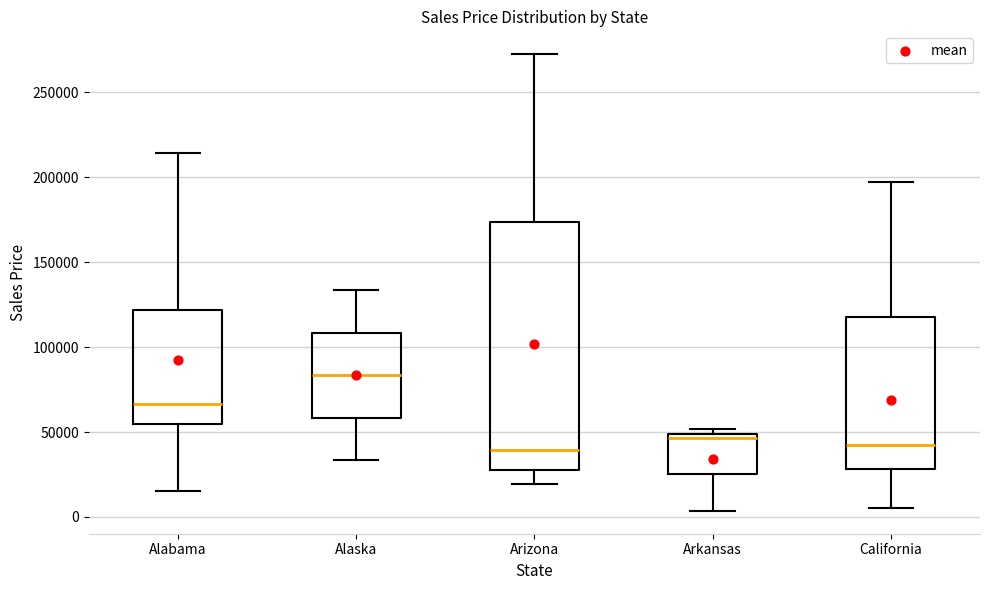

Which box's median line is the highest?

Alaska